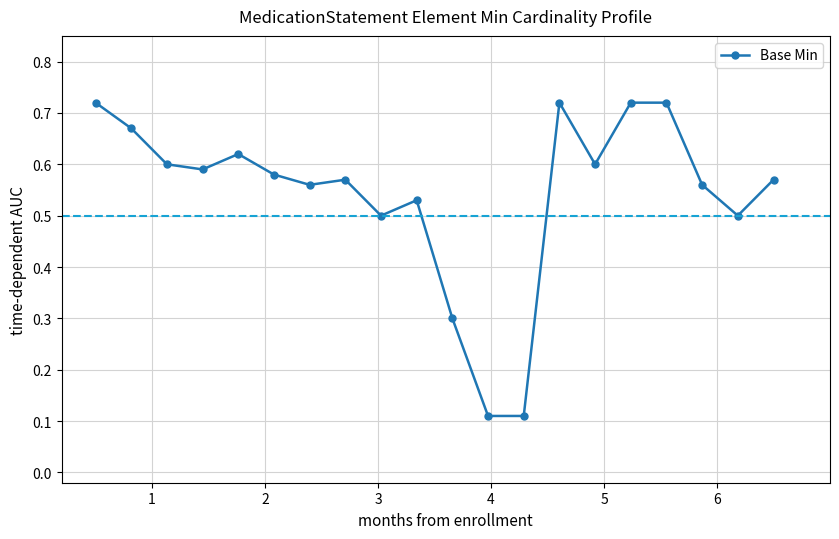

True or false: the data has more than 0 interior local peaks.

True